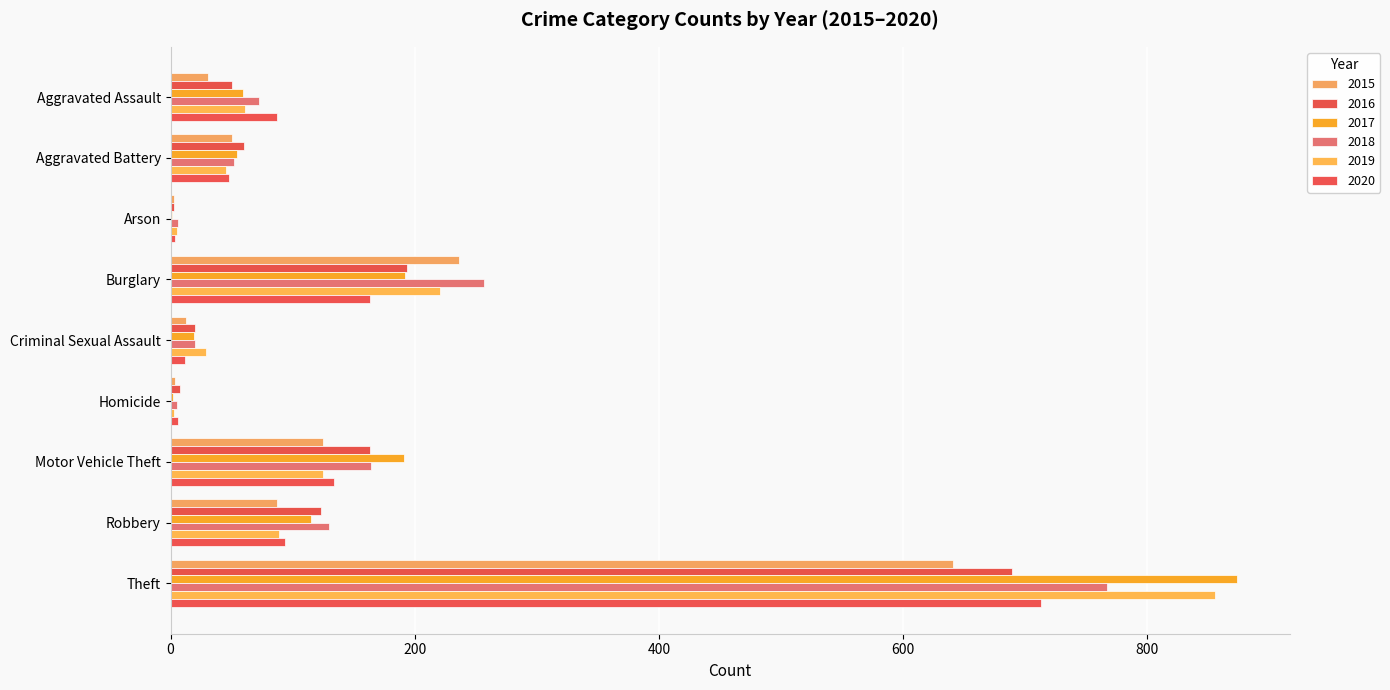

Count the number of categories in the chart.

9